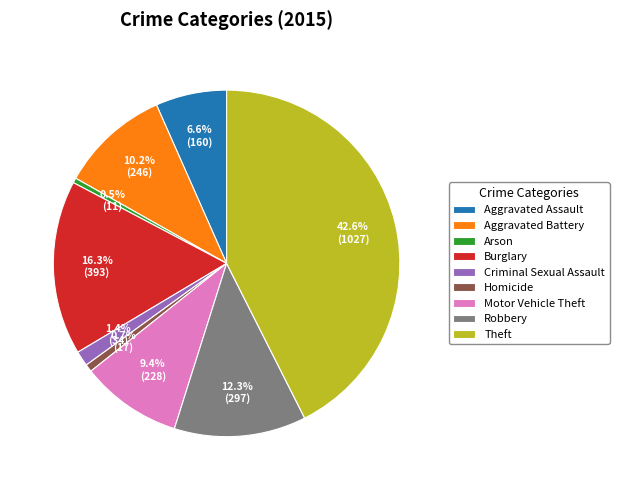

Between Burglary and Robbery, which is larger?

Burglary